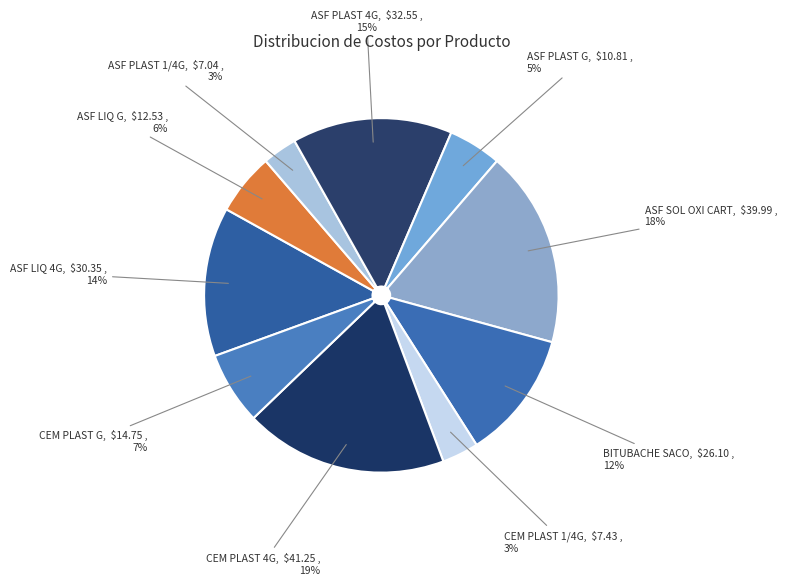

Approximately how many times larger is the value at CEM PLAST G compared to ASF LIQ 4G?

0.5